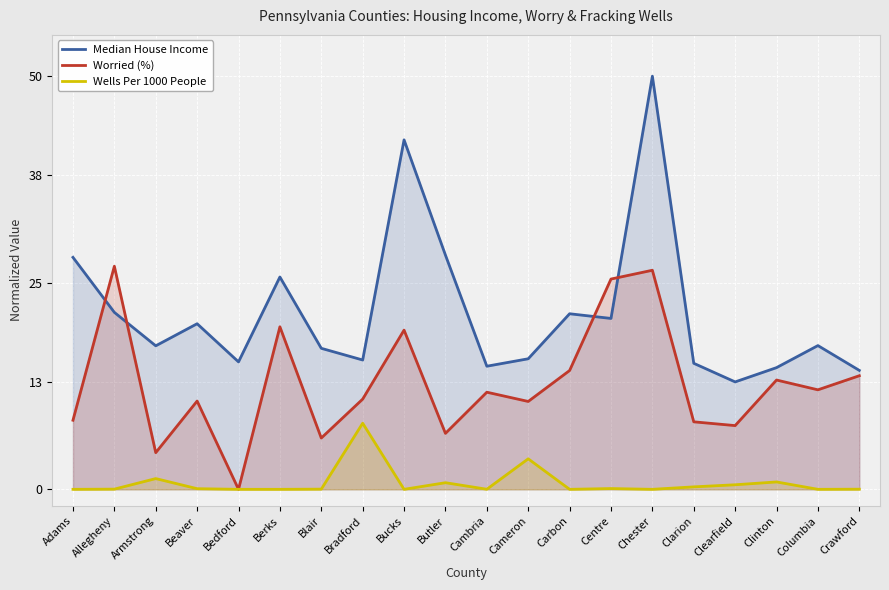

What value does the Wells Per 1000 People series have at Cameron?

3.7